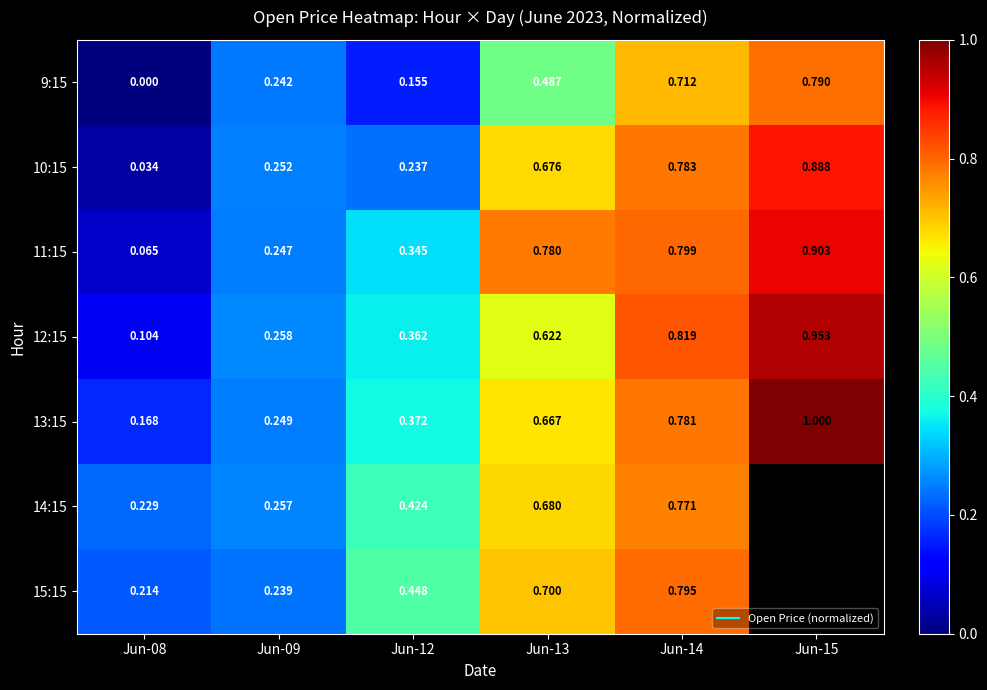

What is the spread (max minus min) of values at Jun-15?

0.2